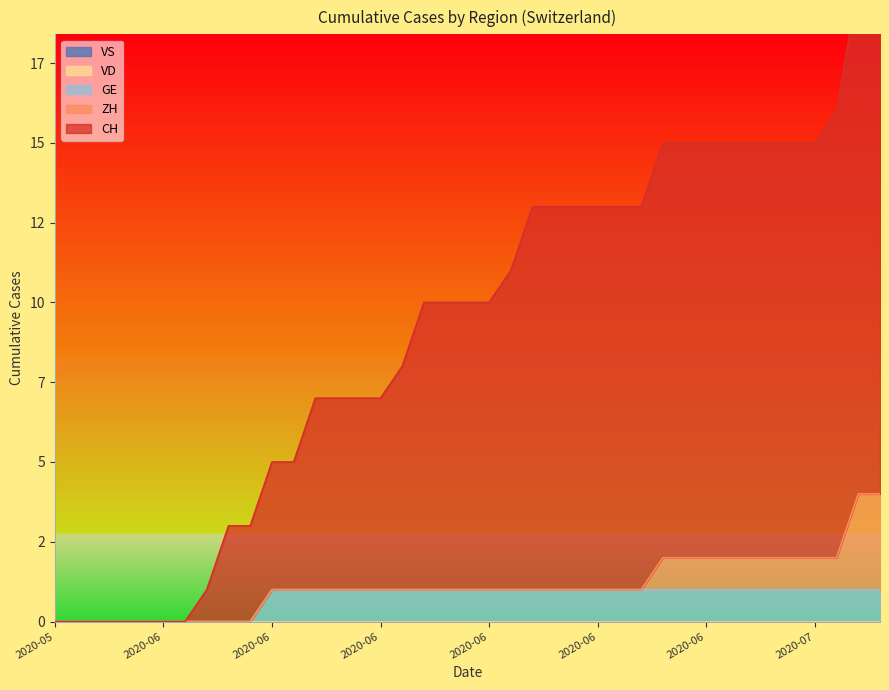

At which label does ZH reach its minimum?

2020-05-31